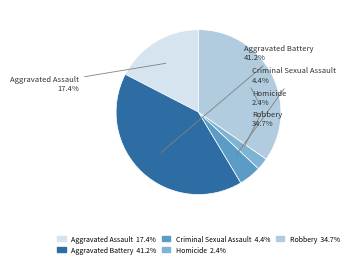

Does Aggravated Battery account for over 50% of the chart?

No